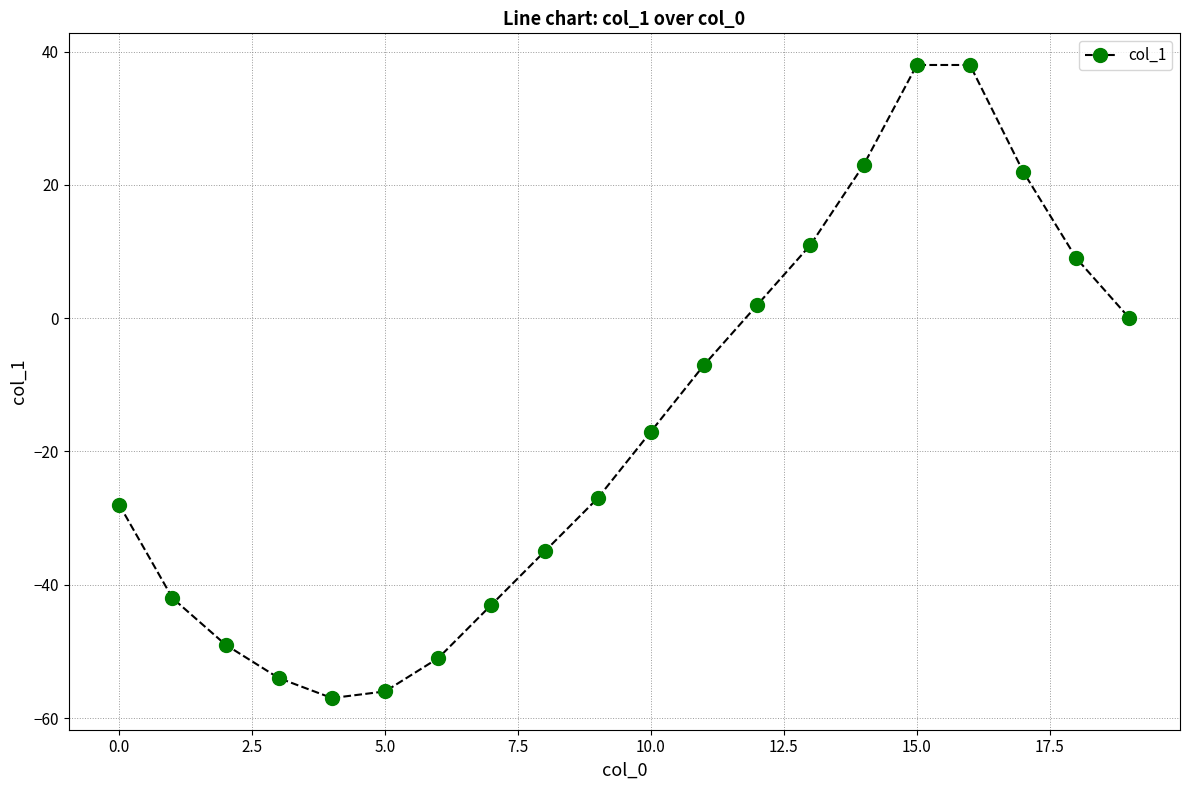

What is the difference between the maximum and second lowest values?

94